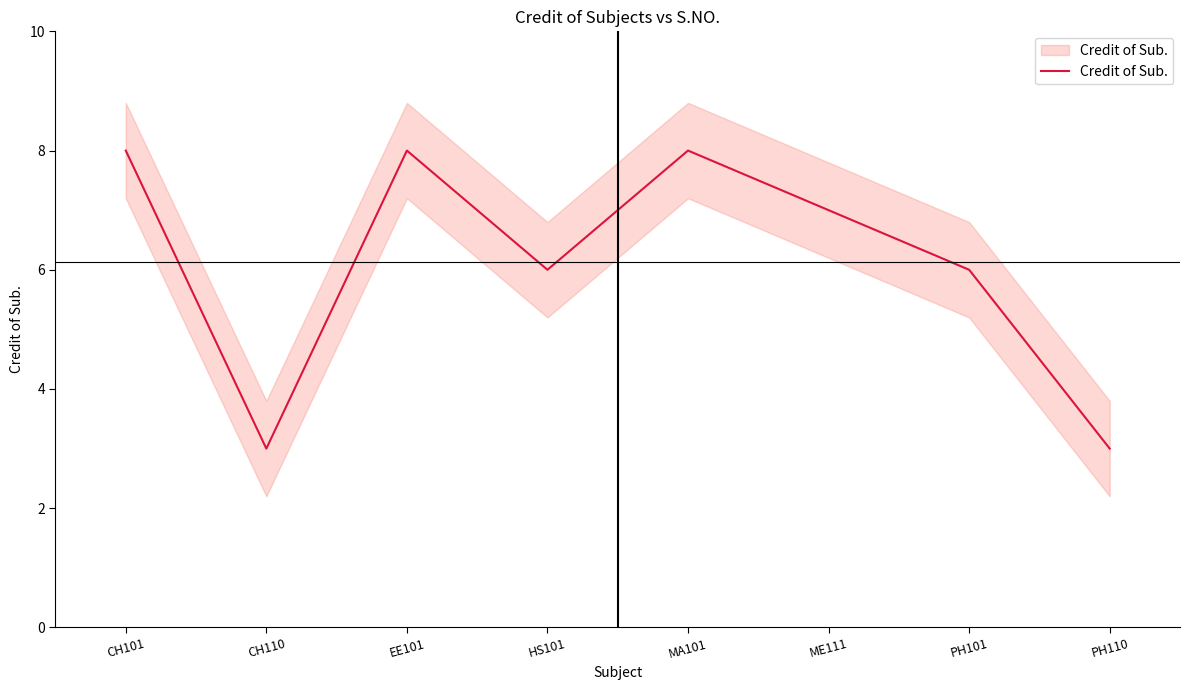

The value at PH101 is 6. True or false?

True